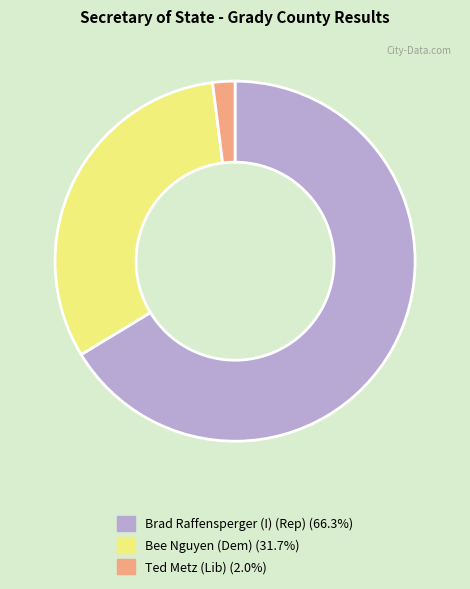

Is there a majority slice in this chart?

Yes